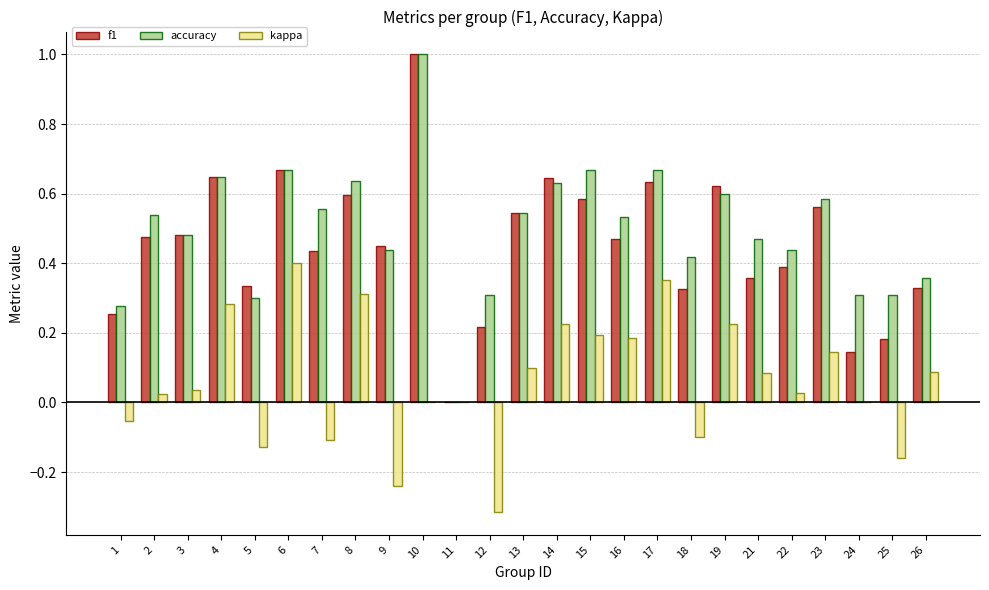

At which label does kappa first exceed 0?

2